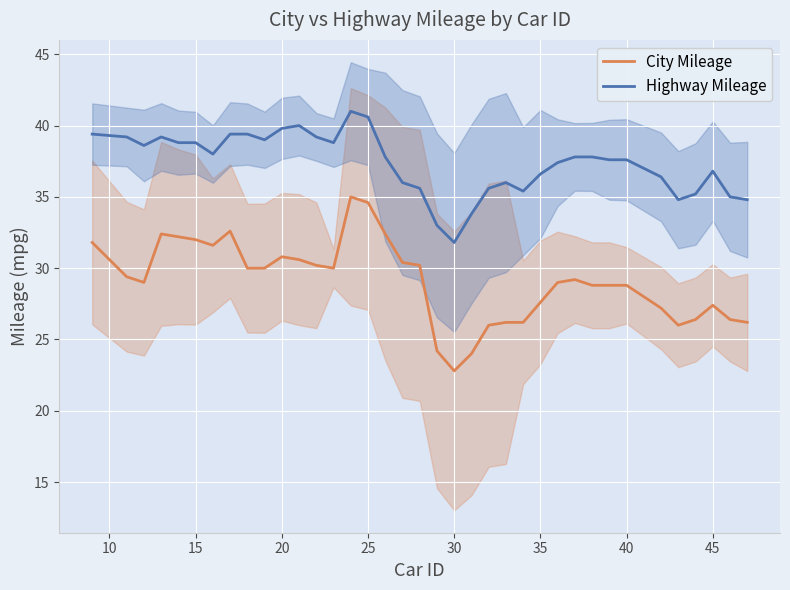

What is the average value of the City Mileage series?

29.1